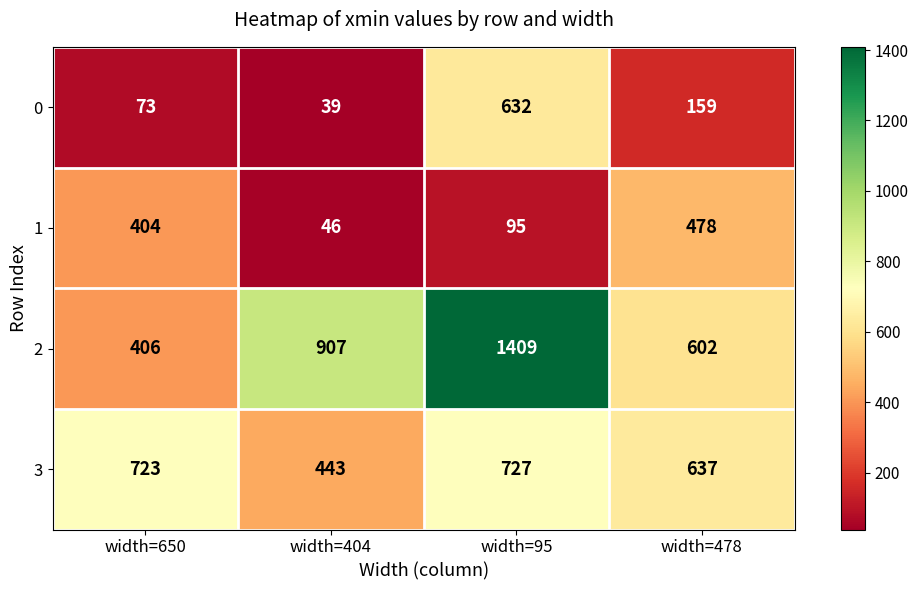

What is the difference between the maximum and minimum values in the 3 series?

284